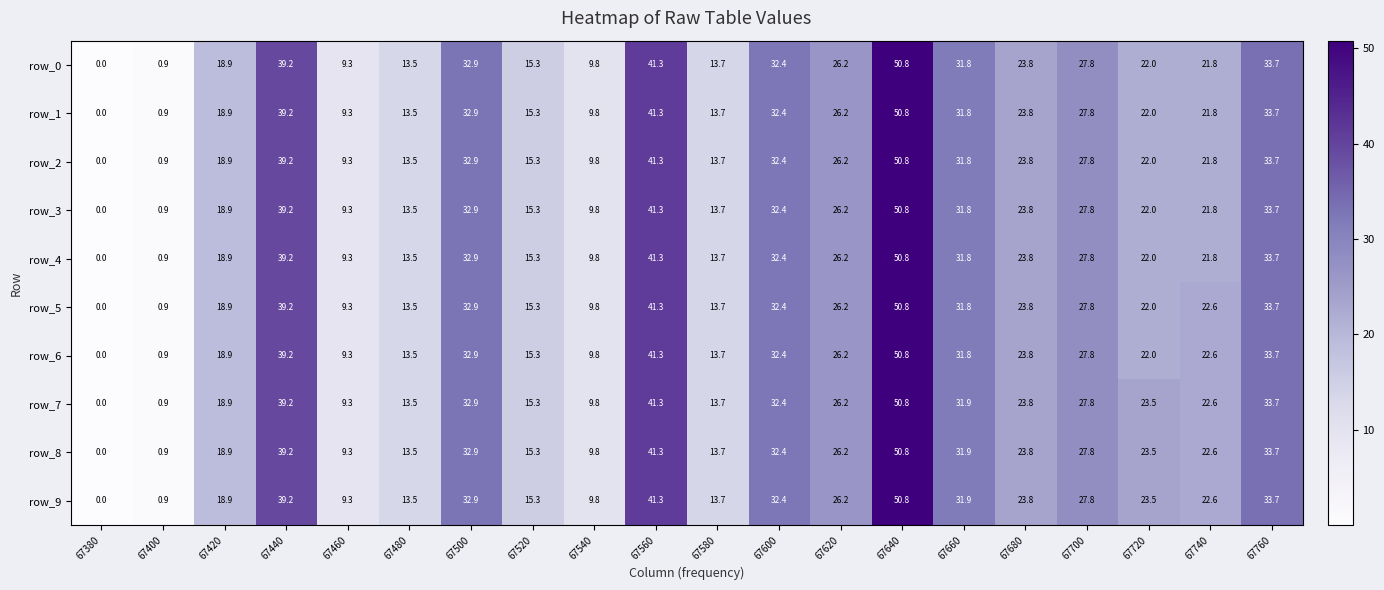

How many data points in row_6 are above 23?

10